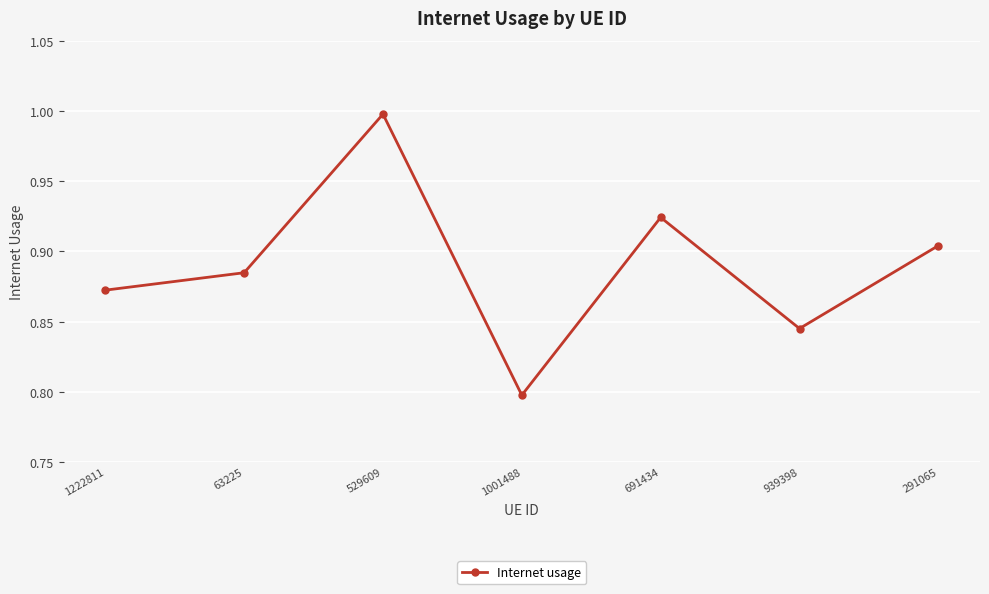

Which category has the highest value across all series?

529609